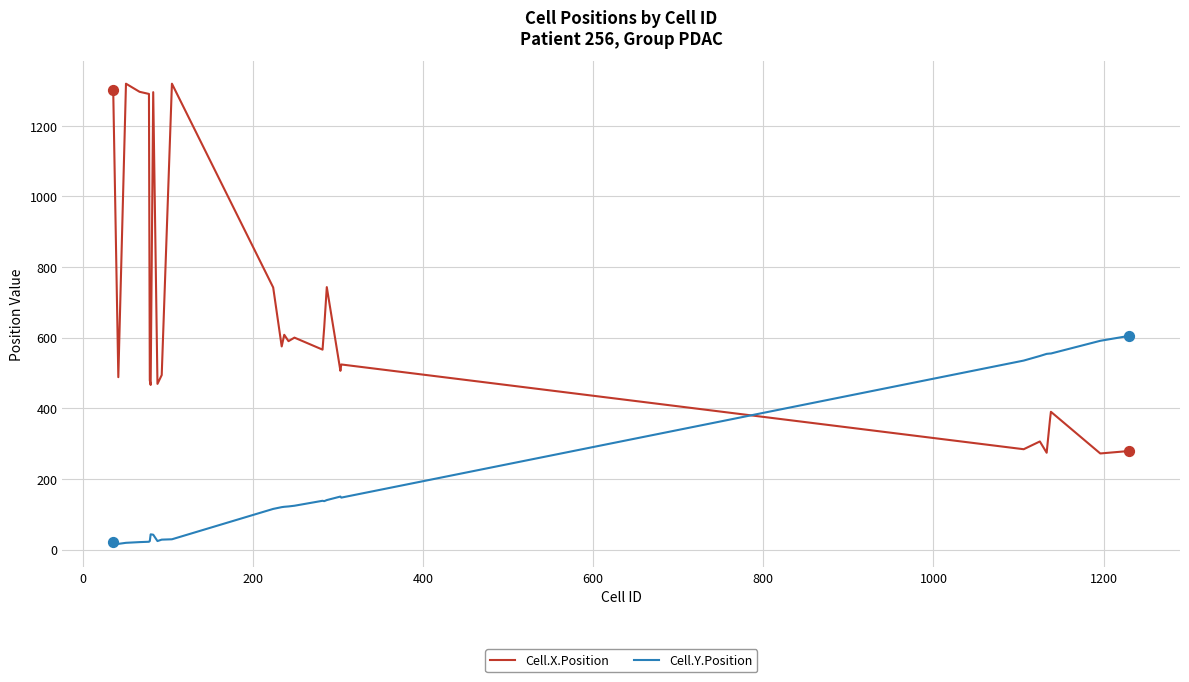

Which series has the largest total across all categories?

Cell.X.Position